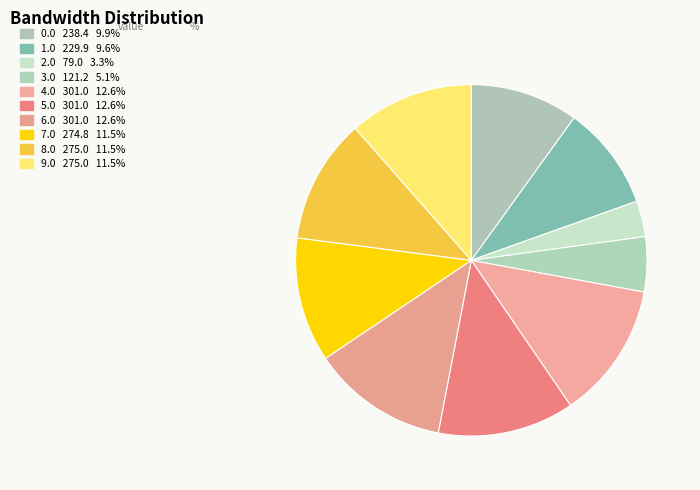

The 7.0 slice represents 25% of the pie. True or false?

False